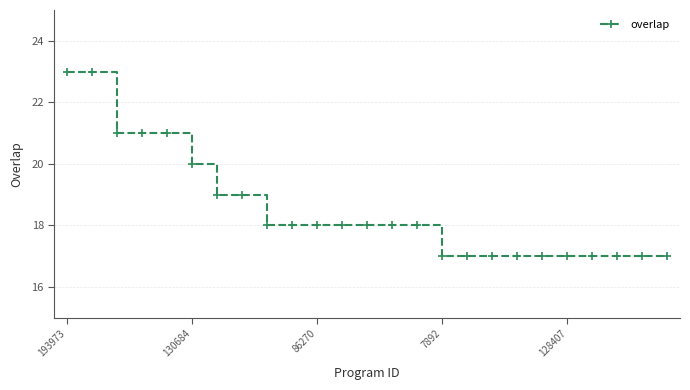

What is the minimum value shown in the chart?

17